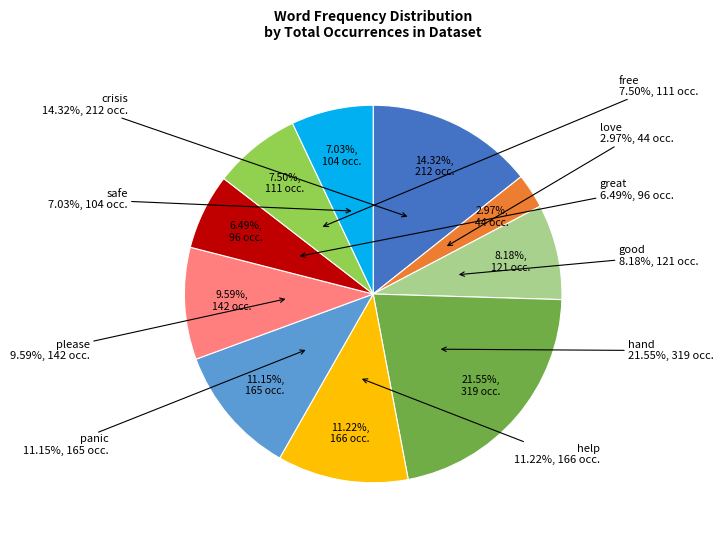

What is the largest slice in the pie chart?

hand